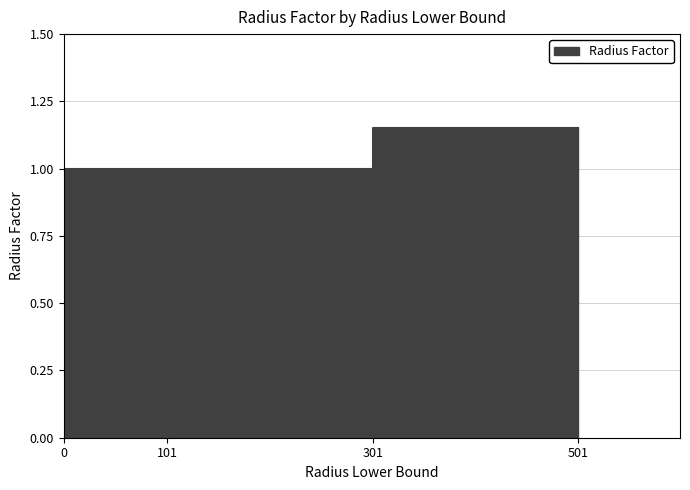

What is the difference between the second highest and second lowest values?

0.1